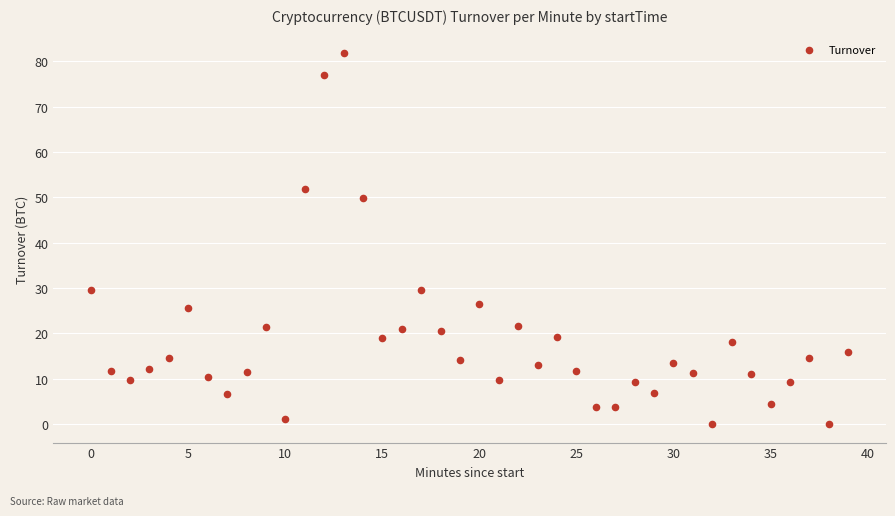

What is the range of Y values (max minus min)?

81.8